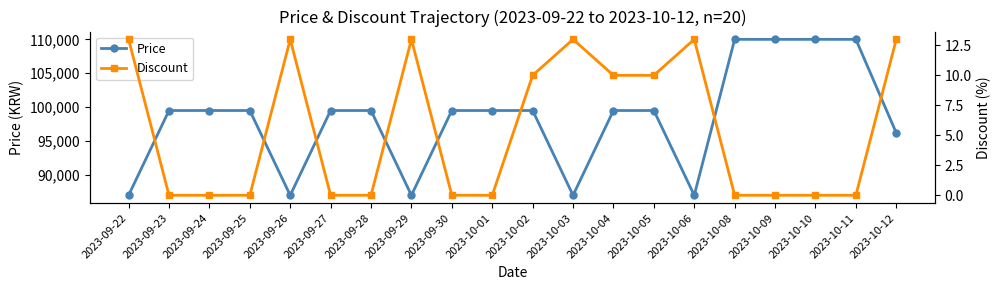

At which label does Price first exceed 99500?

2023-10-08